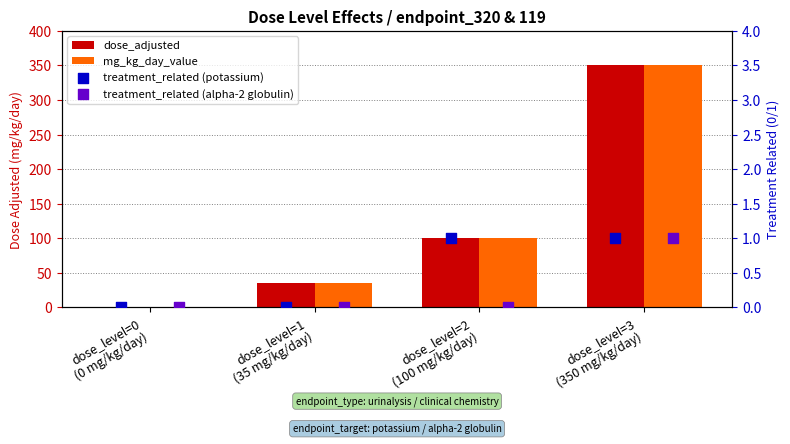

What is the total value across all series at dose_level=3
(350 mg/kg/day)?

702